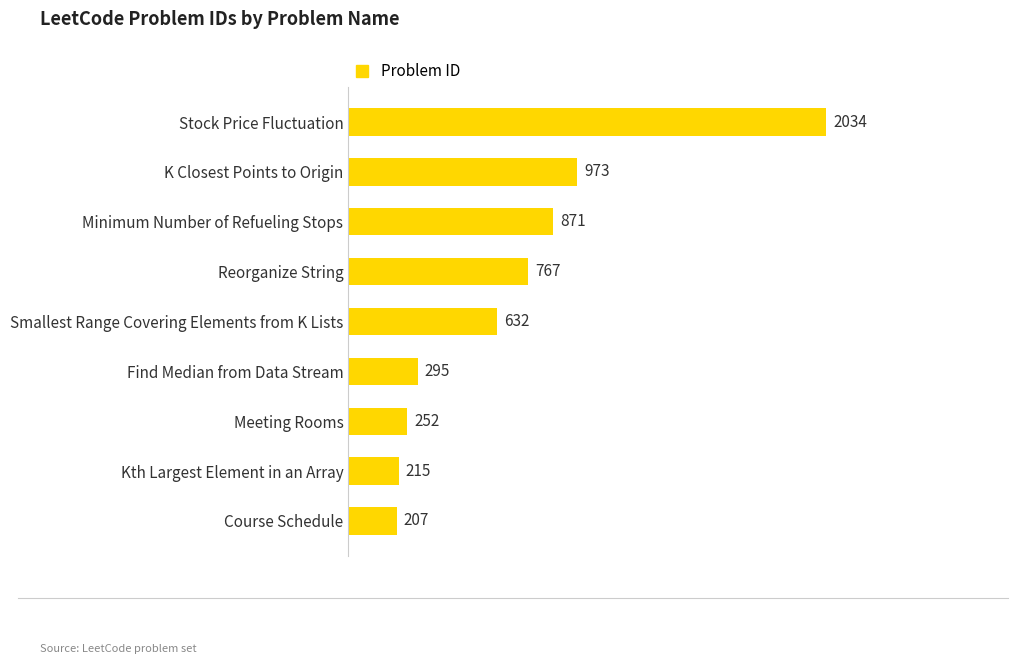

What is the ratio of the value at Stock Price Fluctuation to the value at Kth Largest Element in an Array?

9.5